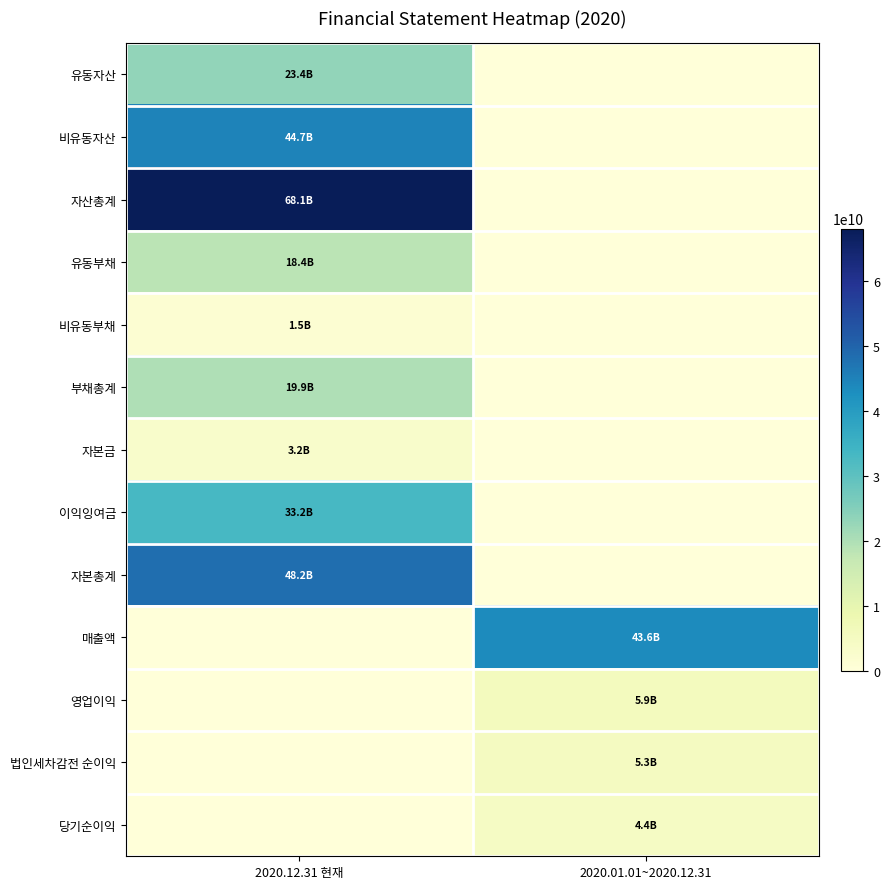

Reading left to right, what are all the values shown in this chart?

유동자산: 2020.12.31 현재=23398548343	2020.01.01~2020.12.31=0
비유동자산: 2020.12.31 현재=44726680348	2020.01.01~2020.12.31=0
자산총계: 2020.12.31 현재=68125228691	2020.01.01~2020.12.31=0
유동부채: 2020.12.31 현재=18367107031	2020.01.01~2020.12.31=0
비유동부채: 2020.12.31 현재=1522452614	2020.01.01~2020.12.31=0
부채총계: 2020.12.31 현재=19889559645	2020.01.01~2020.12.31=0
자본금: 2020.12.31 현재=3157145000	2020.01.01~2020.12.31=0
이익잉여금: 2020.12.31 현재=33190301215	2020.01.01~2020.12.31=0
자본총계: 2020.12.31 현재=48235669046	2020.01.01~2020.12.31=0
매출액: 2020.12.31 현재=0	2020.01.01~2020.12.31=43551647270
영업이익: 2020.12.31 현재=0	2020.01.01~2020.12.31=5851407050
법인세차감전 순이익: 2020.12.31 현재=0	2020.01.01~2020.12.31=5252643613
당기순이익: 2020.12.31 현재=0	2020.01.01~2020.12.31=4424868679